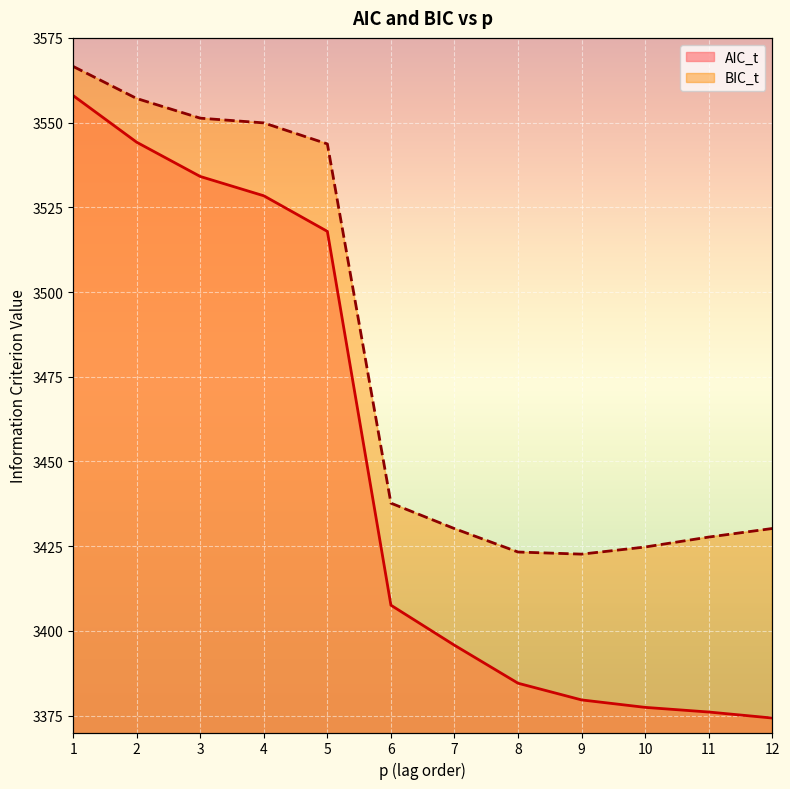

What is the sum of all BIC_t values?

41765.0